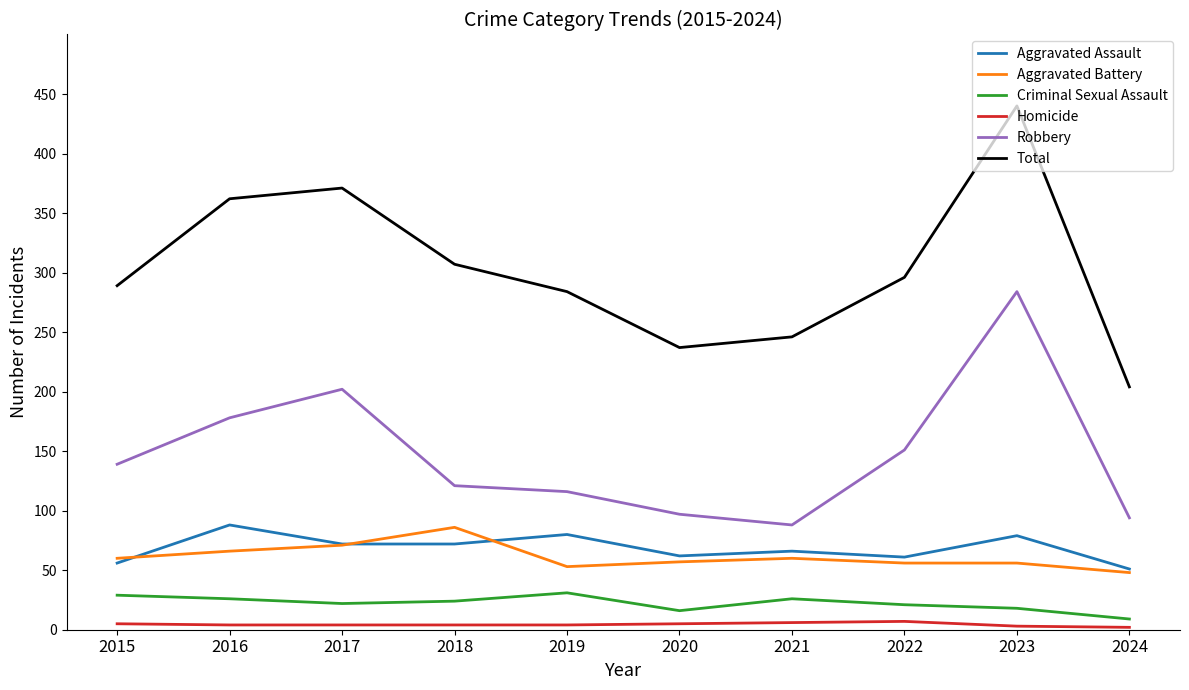

What is the difference between the Total values at 2017 and 2020?

134